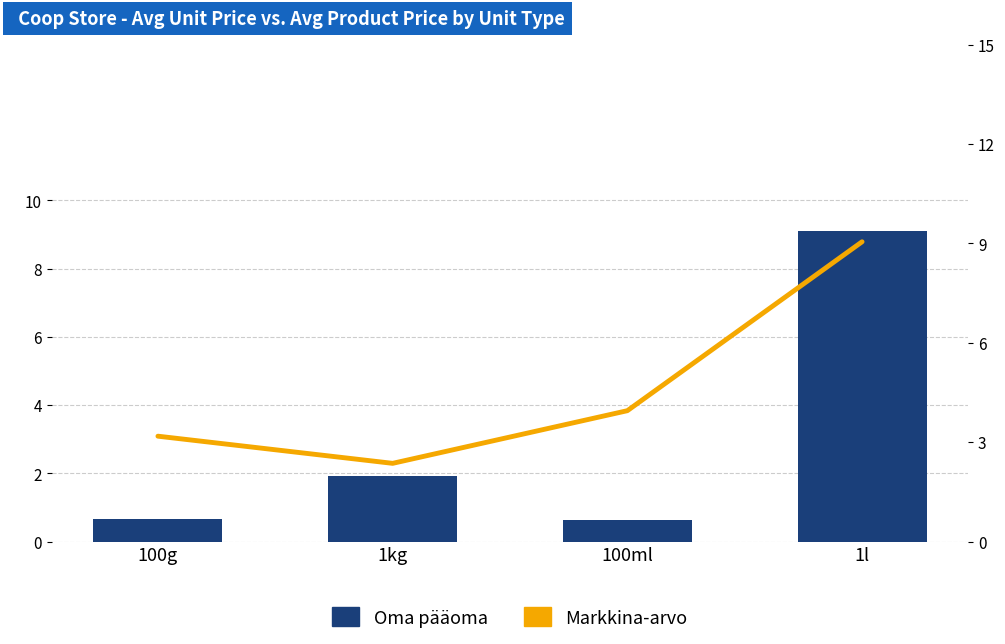

Reading right to left, what are all the values shown in this chart?

Oma pääoma: 9.1	0.6	1.9	0.7
Markkina-arvo: 9.1	4.0	2.4	3.2